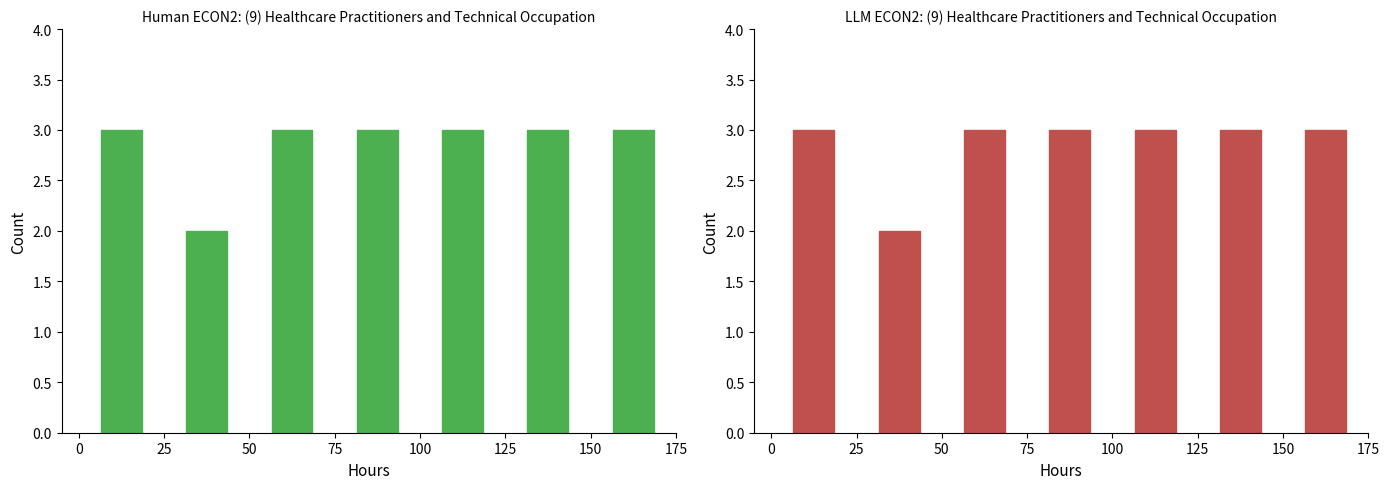

Reading left to right, list all the values displayed in this chart.

3	2	3	3	3	3	3